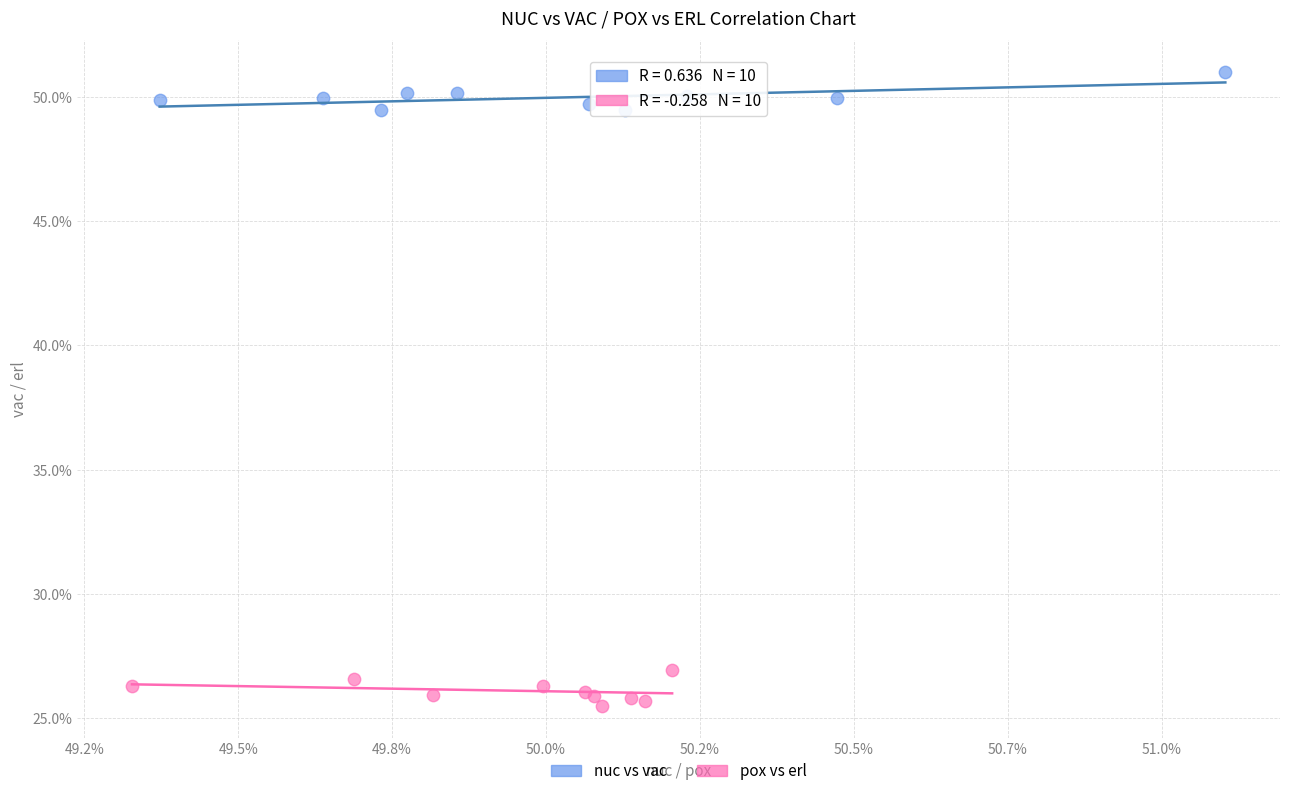

What are all the series names shown in the legend?

nuc vs vac, pox vs erl